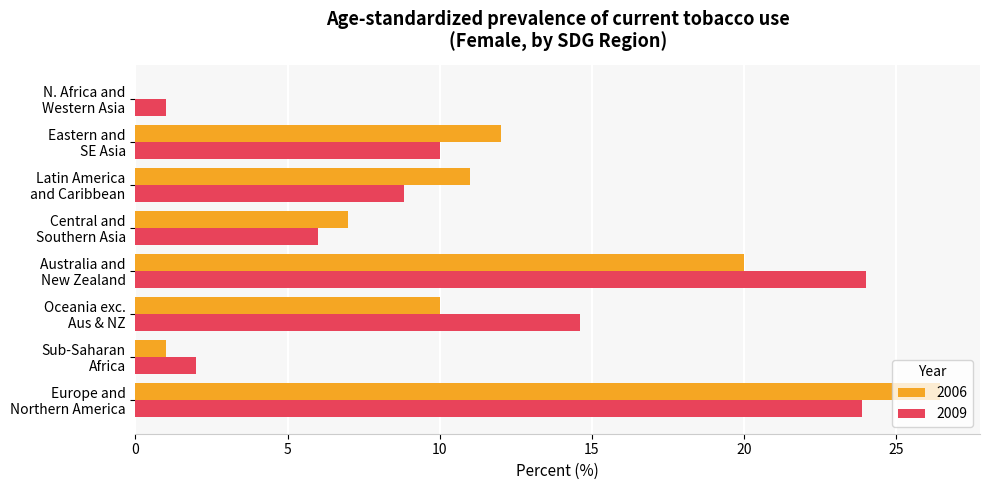

Count the number of data series in this chart.

2